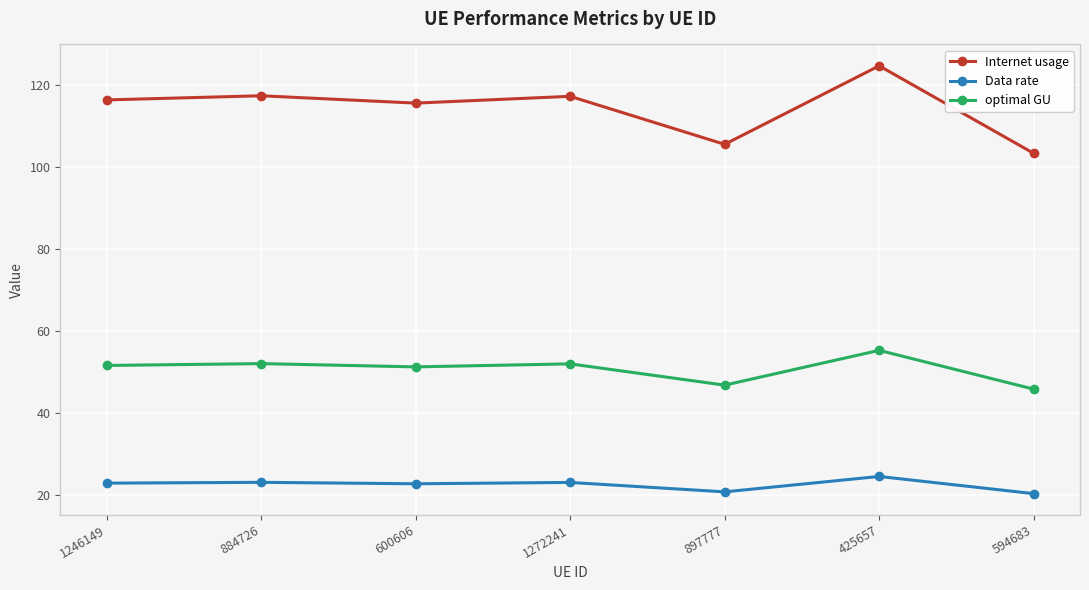

Is it true that Internet usage equals 32.9 at 594683?

False